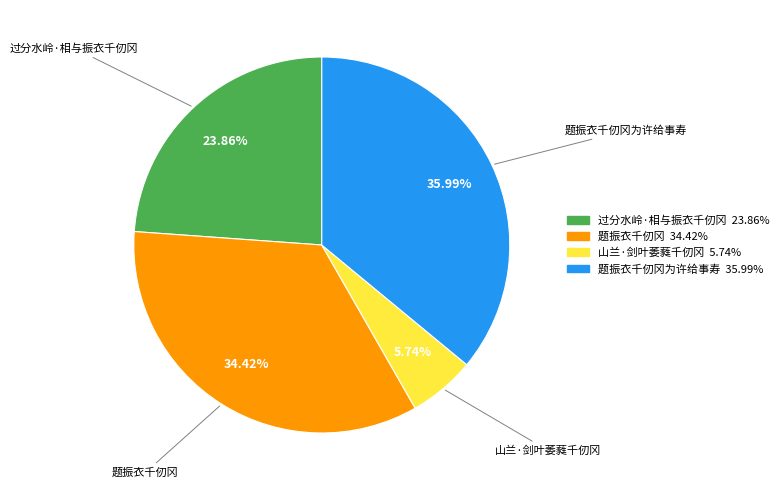

Is there any slice that represents more than half of the pie?

No